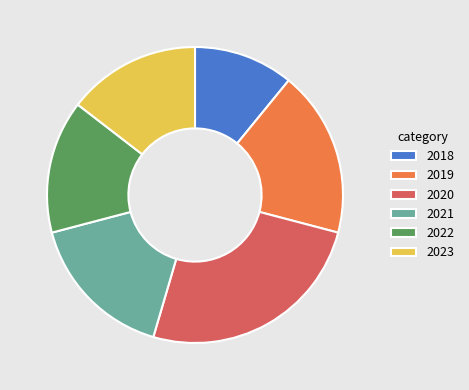

Which category has the smallest portion of the pie?

2018